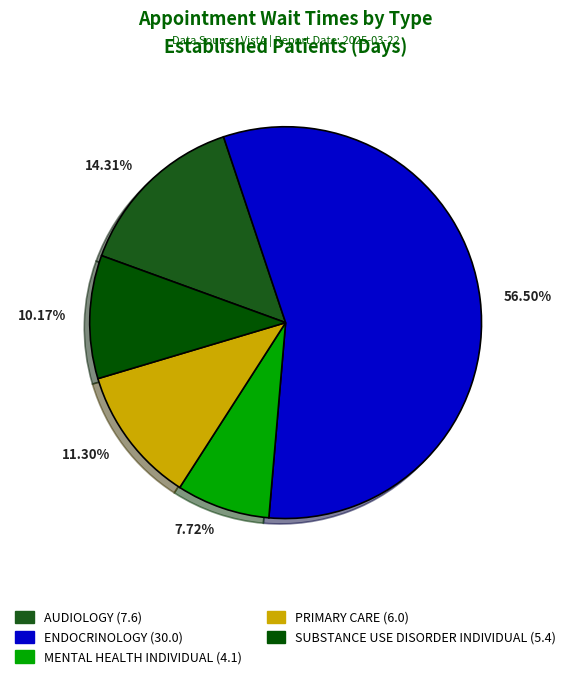

What is the total percentage of MENTAL HEALTH INDIVIDUAL and SUBSTANCE USE DISORDER INDIVIDUAL?

17.9%